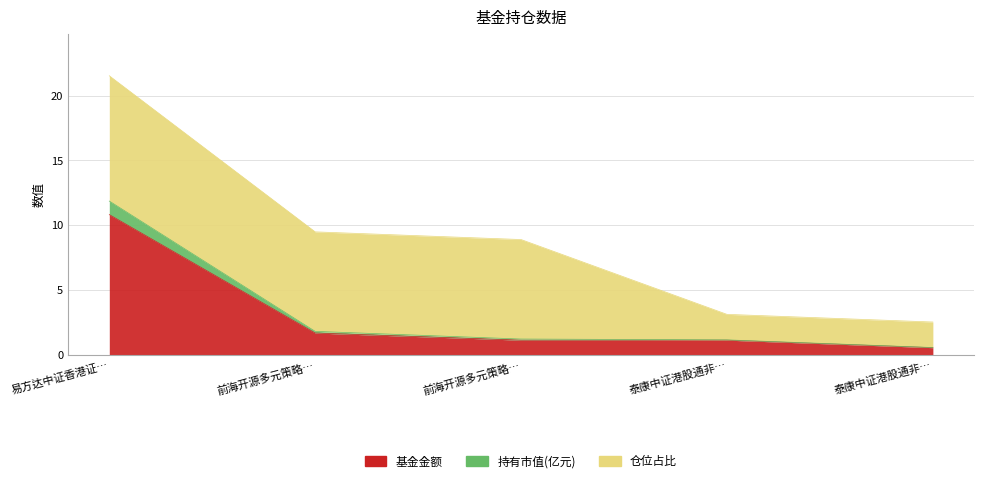

What is the highest value of the 基金金额 series?

10.8